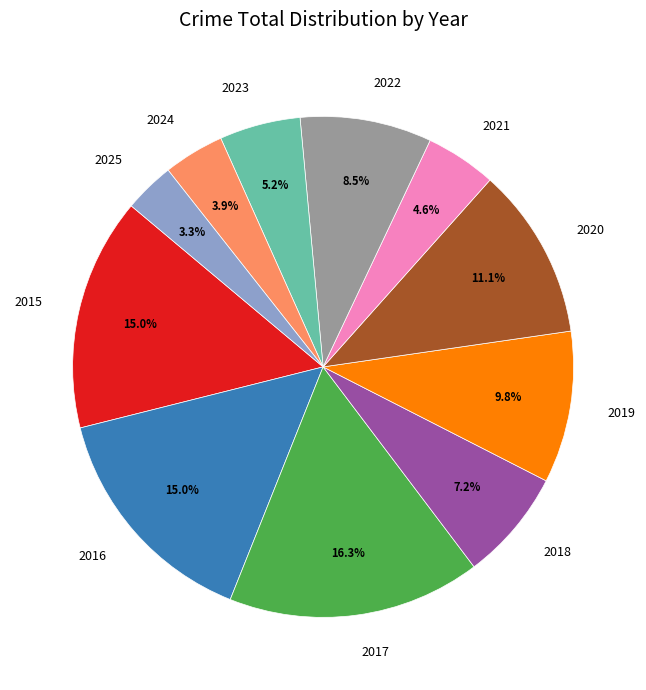

Does 2016 account for over 50% of the chart?

No